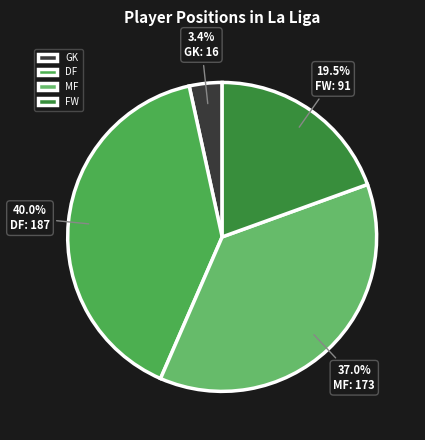

How many slices are in this pie chart?

4